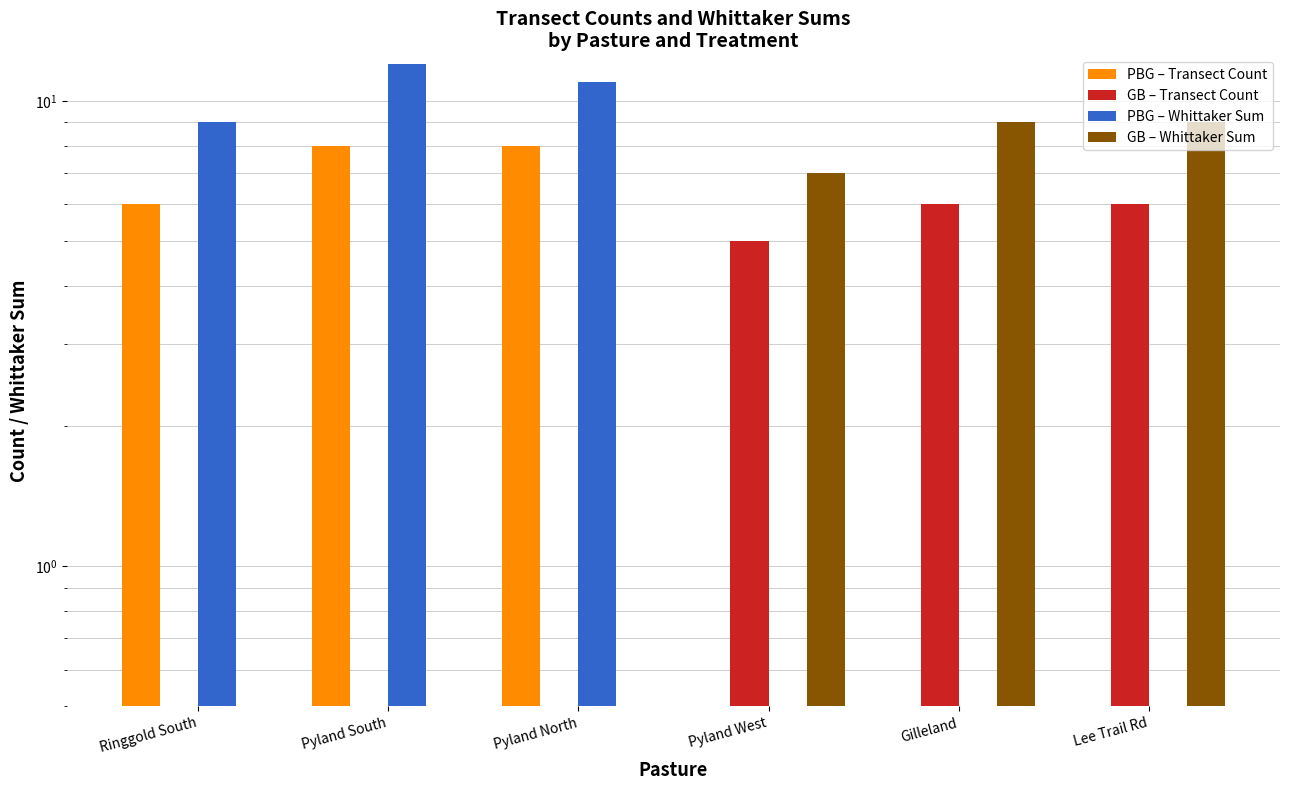

How many PBG – Transect Count values are between 0 and 8?

6